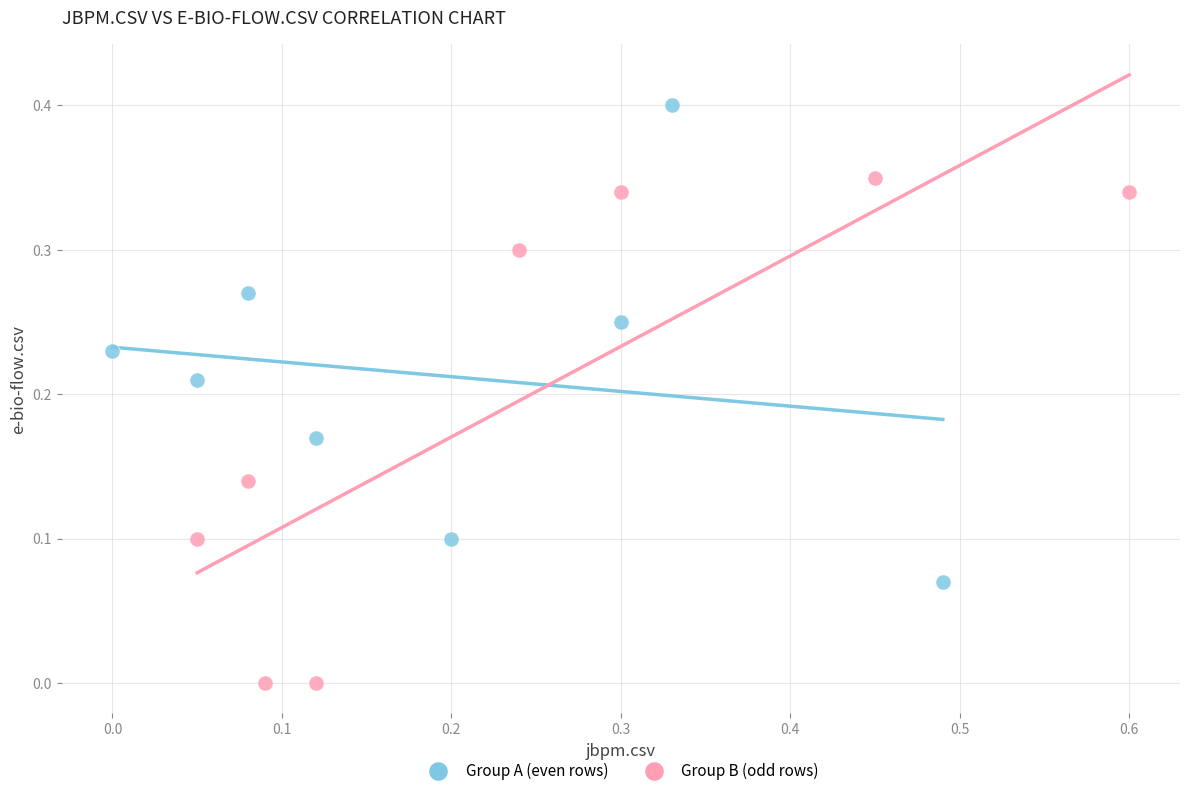

Which series reaches the minimum Y coordinate?

Group B (odd rows)